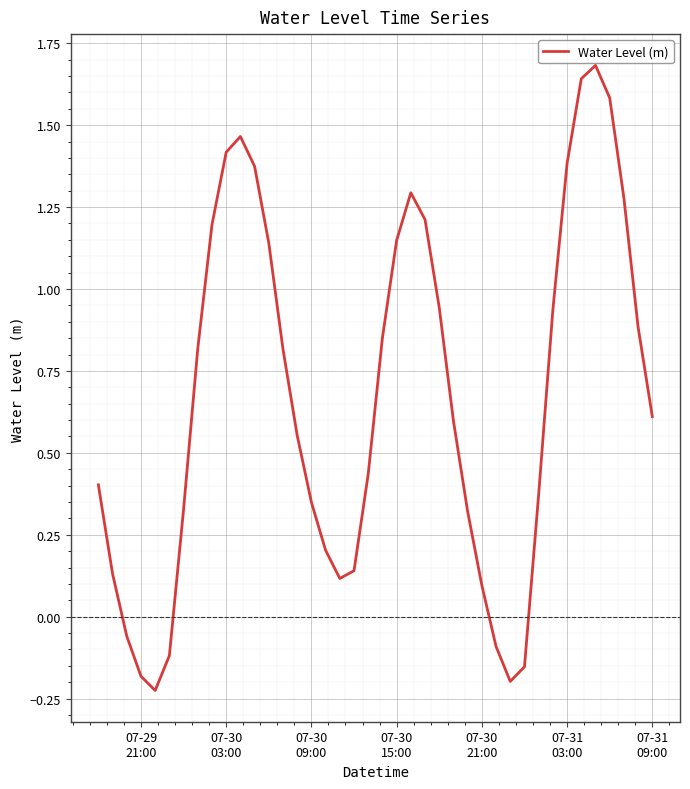

What is the difference between the maximum and minimum values?

1.9